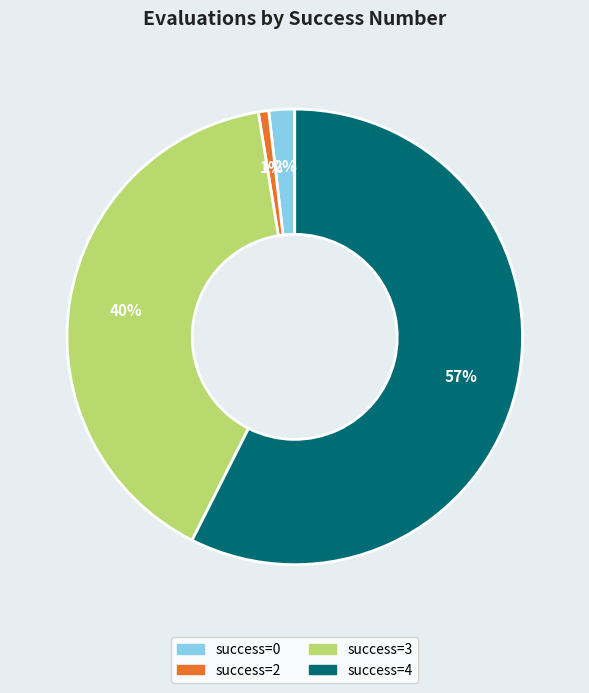

How many segments does this pie chart have?

4